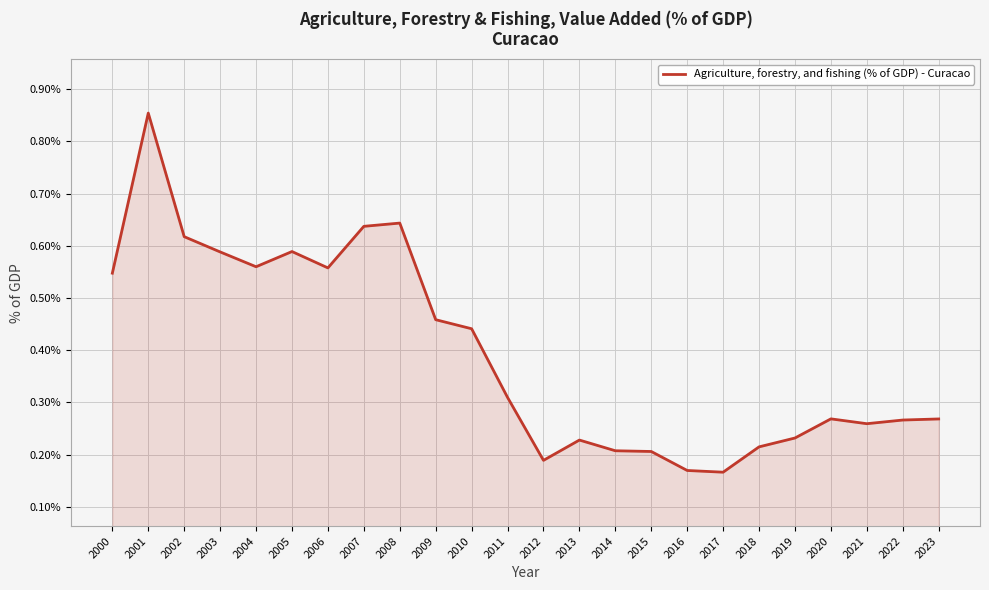

What is the sum of all values?

9.5